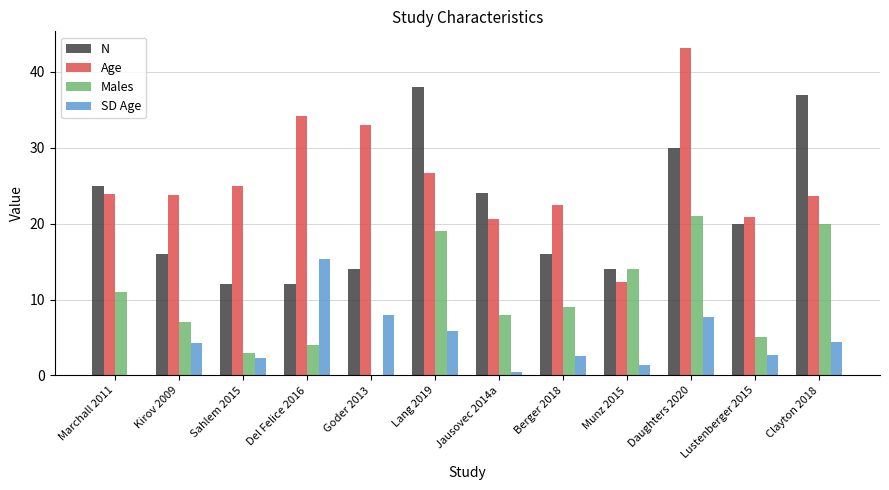

What are all the series names shown in the legend?

N, Age, Males, SD Age